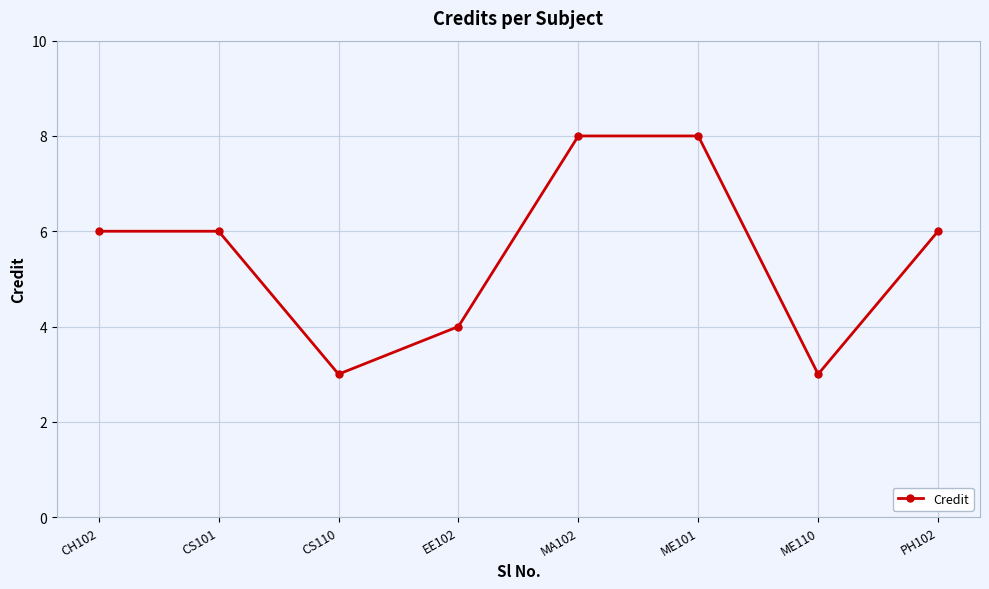

What value does the data have at EE102?

4